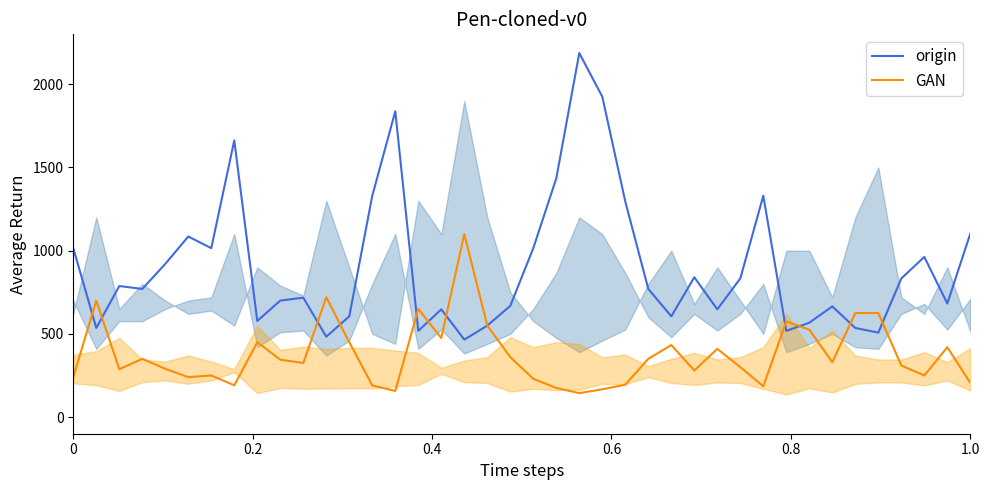

What are all the series names shown in the legend?

origin, GAN